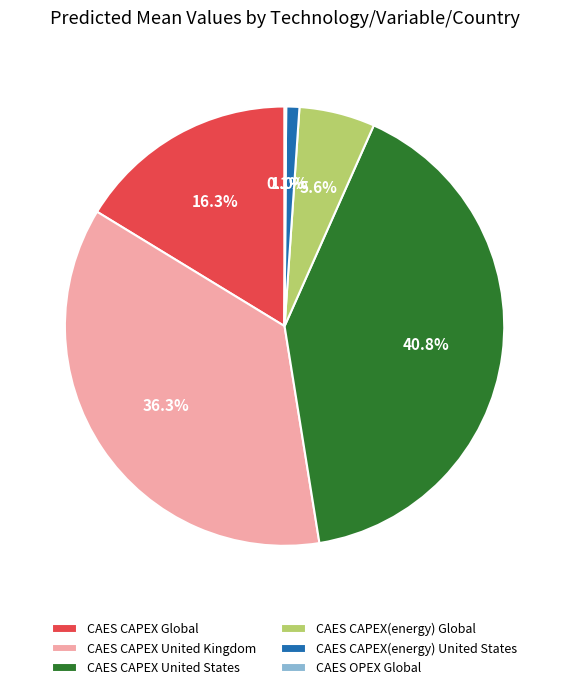

To the nearest percent, what portion does CAES CAPEX(energy) Global represent?

6%